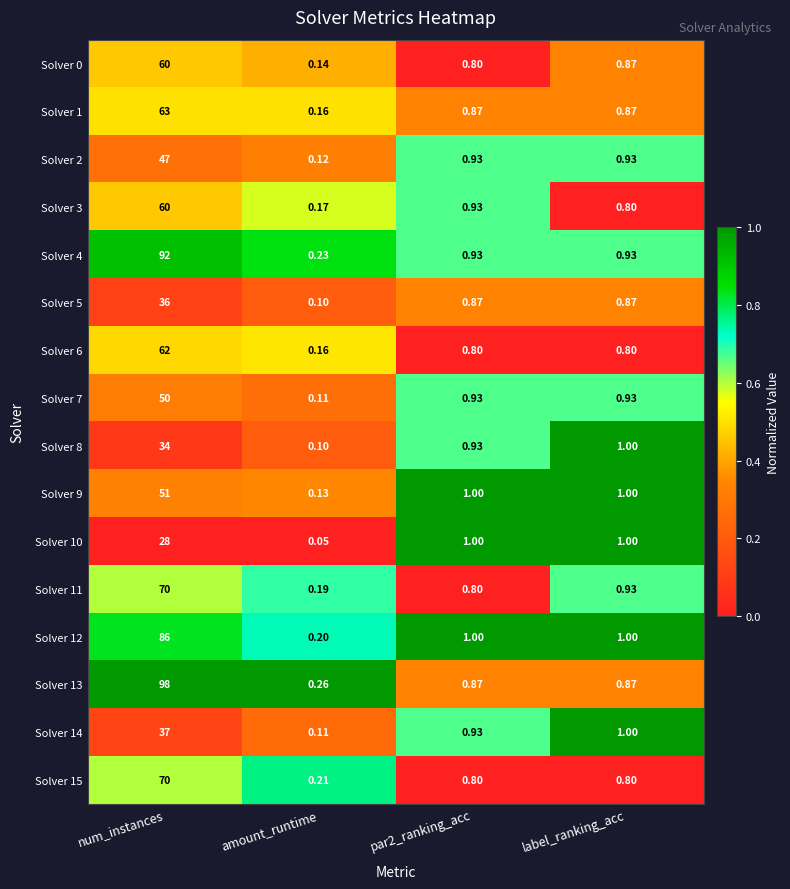

Which category has the highest value across all series?

num_instances